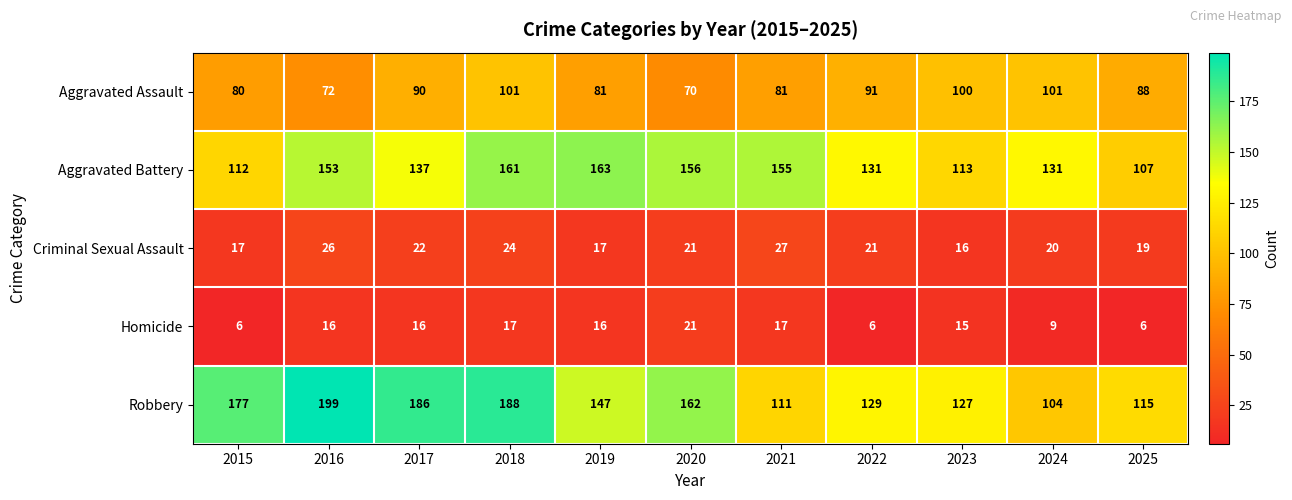

Which series has the widest spread of values?

Robbery